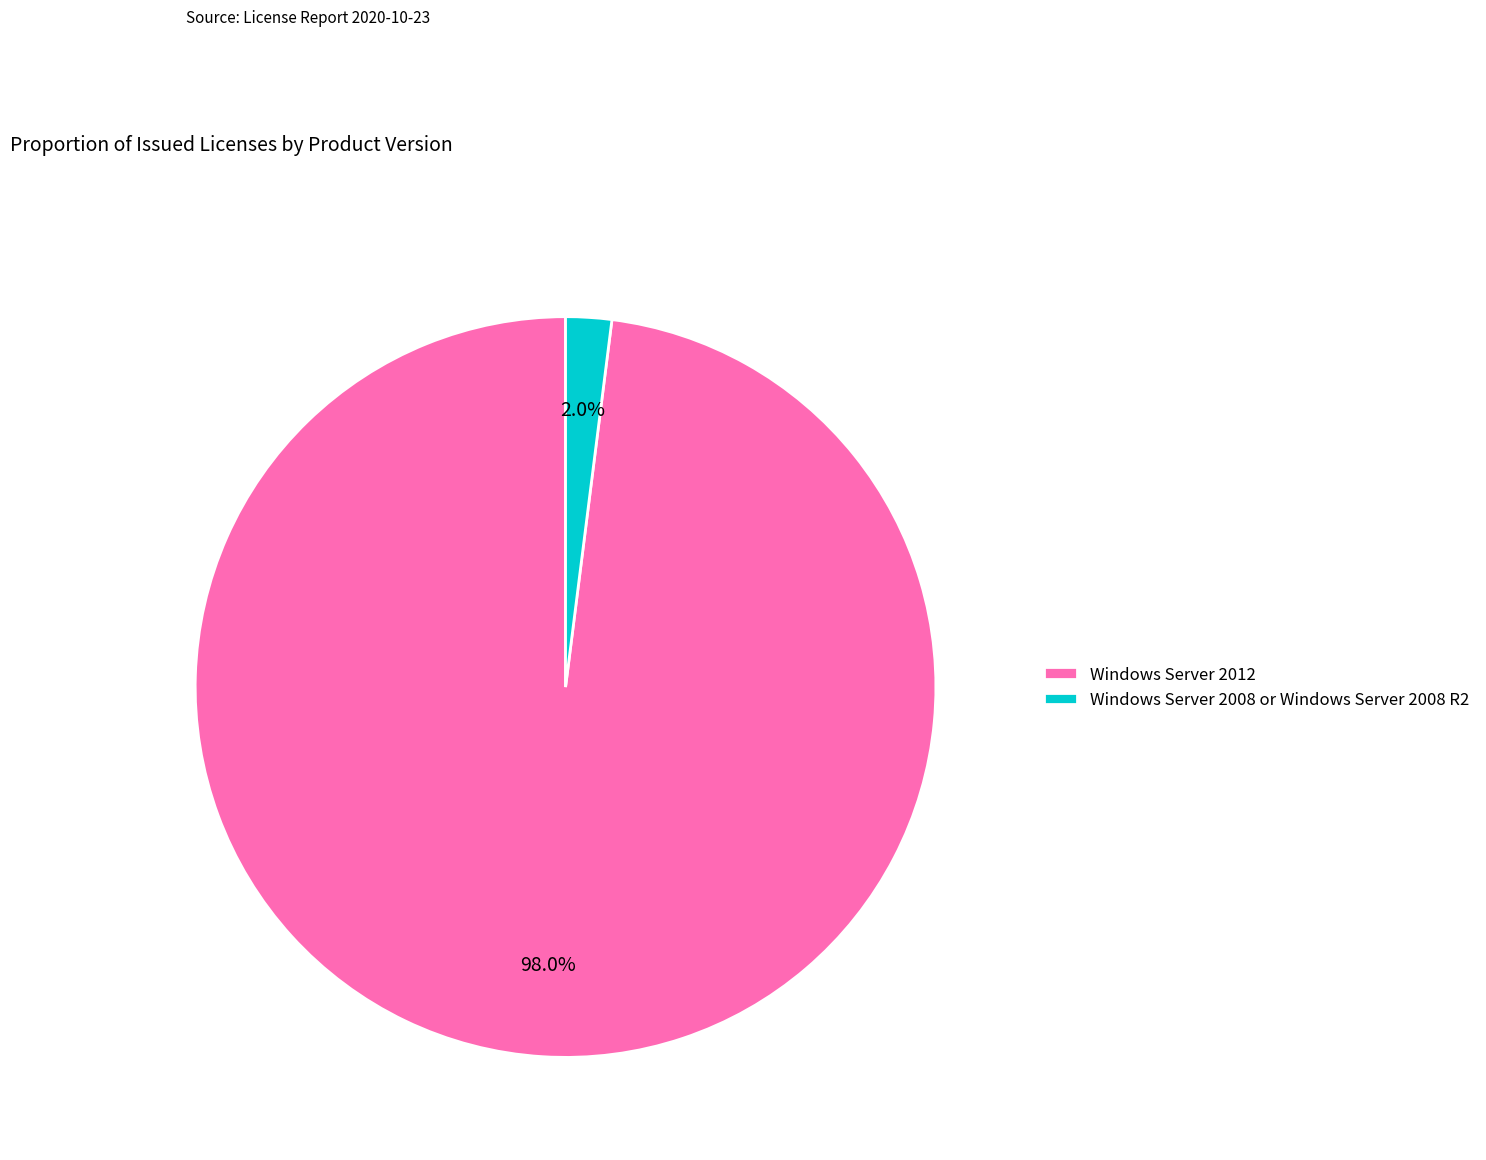

Rank the categories by value from highest to lowest.

Windows Server 2012, Windows Server 2008 or Windows Server 2008 R2